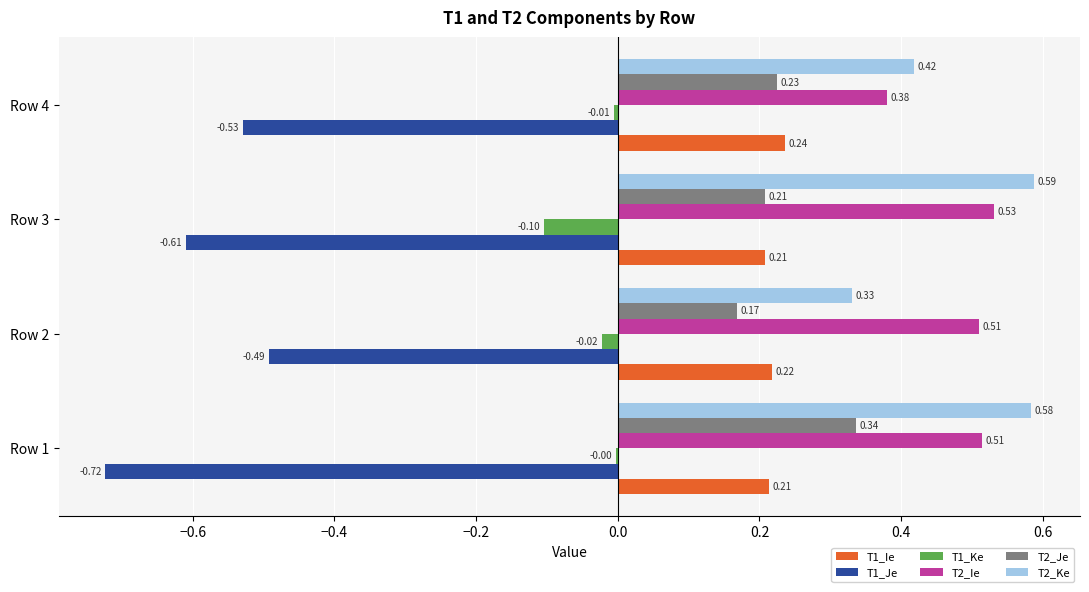

Which series has the largest range (max minus min)?

T2_Ke